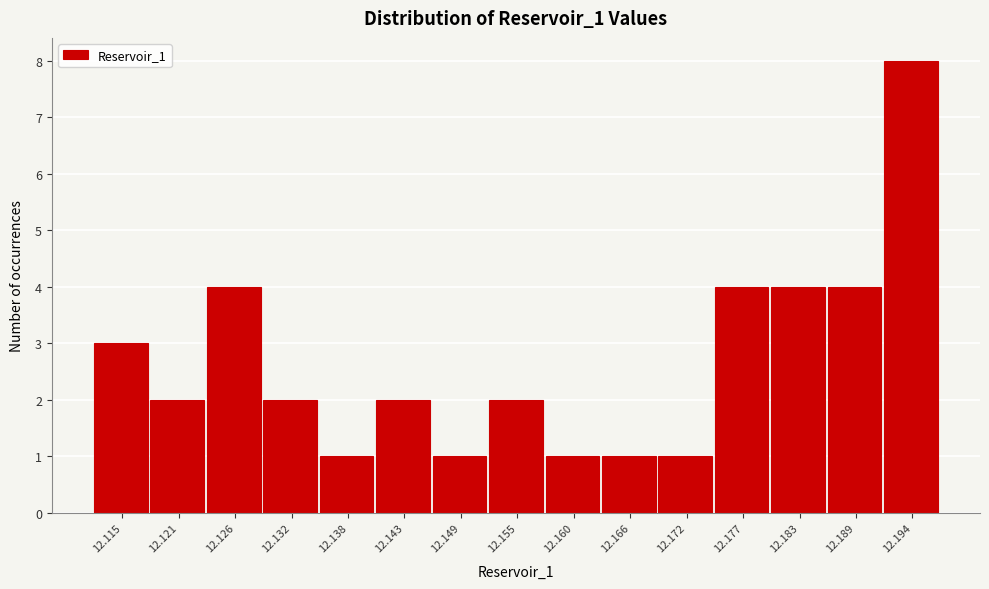

Reading left to right, what are all the values shown in this chart?

3	2	4	2	1	2	1	2	1	1	1	4	4	4	8